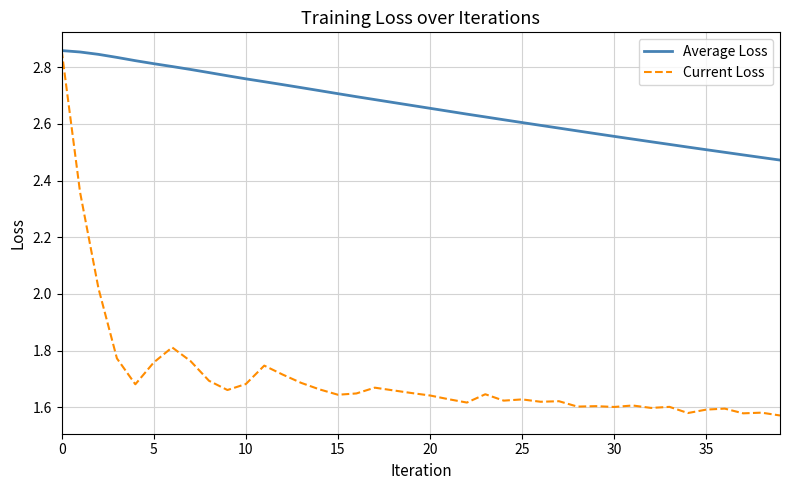

Which series has the widest spread of values?

Current Loss